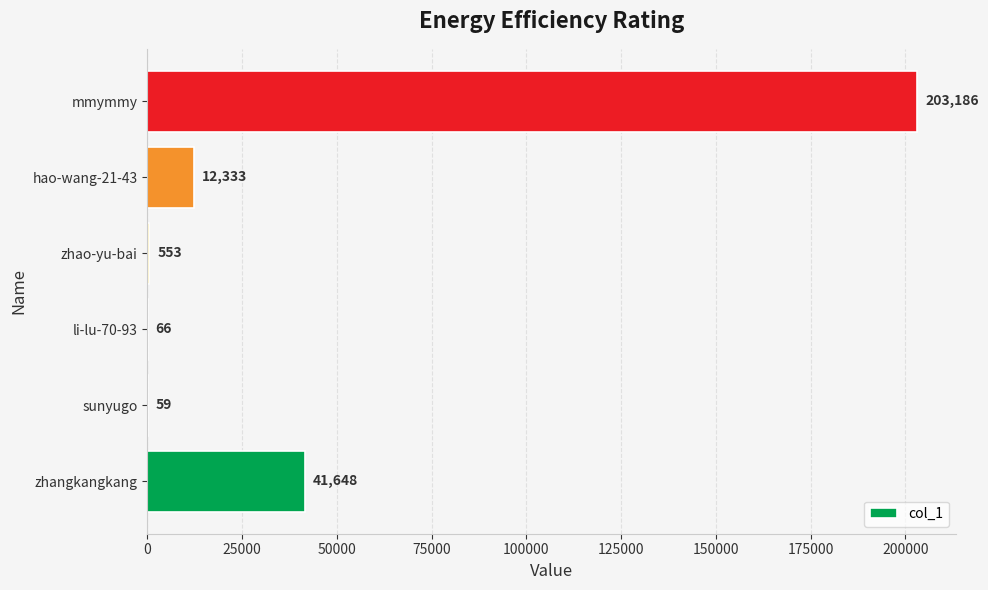

What is the sum of the values at mmymmy and zhangkangkang?

244834